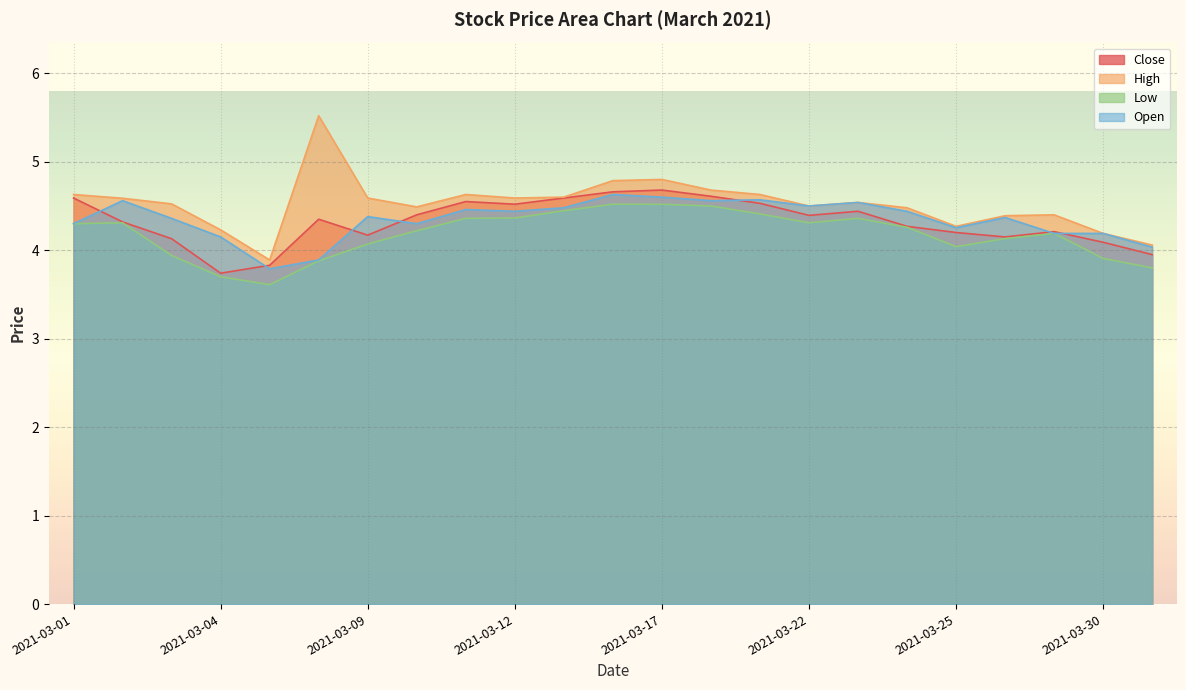

Reading left to right, transcribe all the data shown in this chart.

Close: 2021-03-01=4.6	2021-03-02=4.3	2021-03-03=4.1	2021-03-04=3.7	2021-03-05=3.8	2021-03-08=4.3	2021-03-09=4.2	2021-03-10=4.4	2021-03-11=4.5	2021-03-12=4.5	2021-03-15=4.6	2021-03-16=4.7	2021-03-17=4.7	2021-03-18=4.6	2021-03-19=4.5	2021-03-22=4.4	2021-03-23=4.4	2021-03-24=4.3	2021-03-25=4.2	2021-03-26=4.2	2021-03-29=4.2	2021-03-30=4.1	2021-03-31=4.0
High: 2021-03-01=4.6	2021-03-02=4.6	2021-03-03=4.5	2021-03-04=4.2	2021-03-05=3.9	2021-03-08=5.5	2021-03-09=4.6	2021-03-10=4.5	2021-03-11=4.6	2021-03-12=4.6	2021-03-15=4.6	2021-03-16=4.8	2021-03-17=4.8	2021-03-18=4.7	2021-03-19=4.6	2021-03-22=4.5	2021-03-23=4.5	2021-03-24=4.5	2021-03-25=4.3	2021-03-26=4.4	2021-03-29=4.4	2021-03-30=4.2	2021-03-31=4.1
Low: 2021-03-01=4.3	2021-03-02=4.3	2021-03-03=3.9	2021-03-04=3.7	2021-03-05=3.6	2021-03-08=3.9	2021-03-09=4.1	2021-03-10=4.2	2021-03-11=4.4	2021-03-12=4.4	2021-03-15=4.4	2021-03-16=4.5	2021-03-17=4.5	2021-03-18=4.5	2021-03-19=4.4	2021-03-22=4.3	2021-03-23=4.4	2021-03-24=4.3	2021-03-25=4.0	2021-03-26=4.1	2021-03-29=4.2	2021-03-30=3.9	2021-03-31=3.8
Open: 2021-03-01=4.3	2021-03-02=4.6	2021-03-03=4.4	2021-03-04=4.2	2021-03-05=3.8	2021-03-08=3.9	2021-03-09=4.4	2021-03-10=4.3	2021-03-11=4.5	2021-03-12=4.4	2021-03-15=4.5	2021-03-16=4.6	2021-03-17=4.6	2021-03-18=4.6	2021-03-19=4.6	2021-03-22=4.5	2021-03-23=4.5	2021-03-24=4.4	2021-03-25=4.3	2021-03-26=4.4	2021-03-29=4.2	2021-03-30=4.2	2021-03-31=4.0